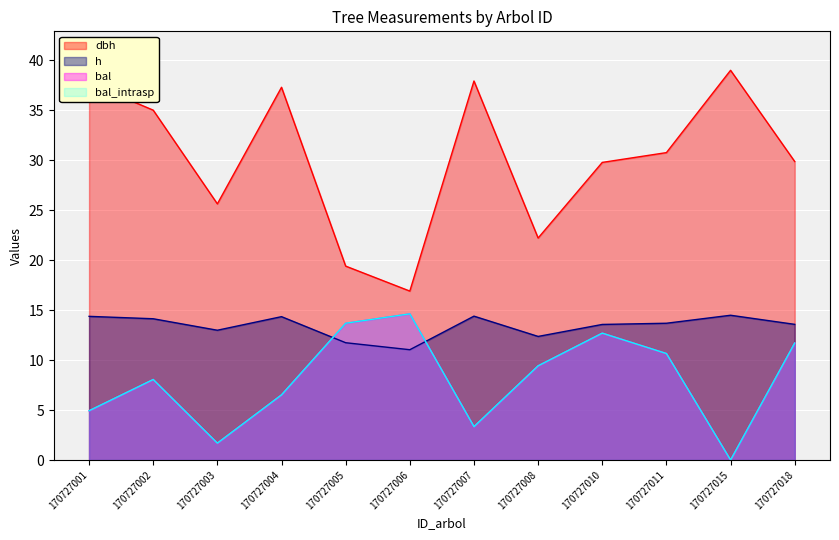

Is it true that bal equals 3.9 at 170727004?

False